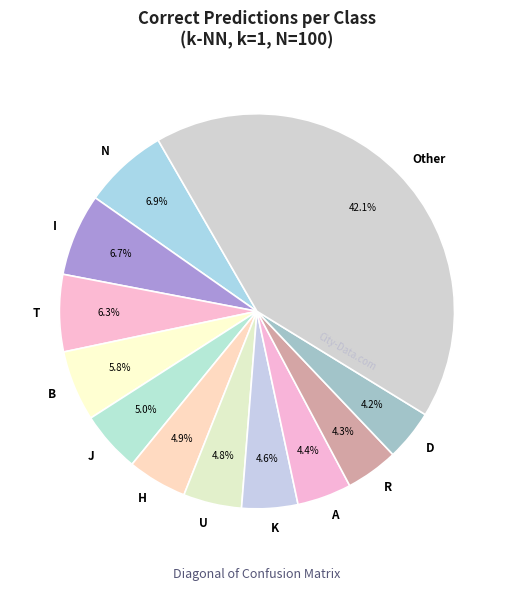

How many slices are in this pie chart?

12